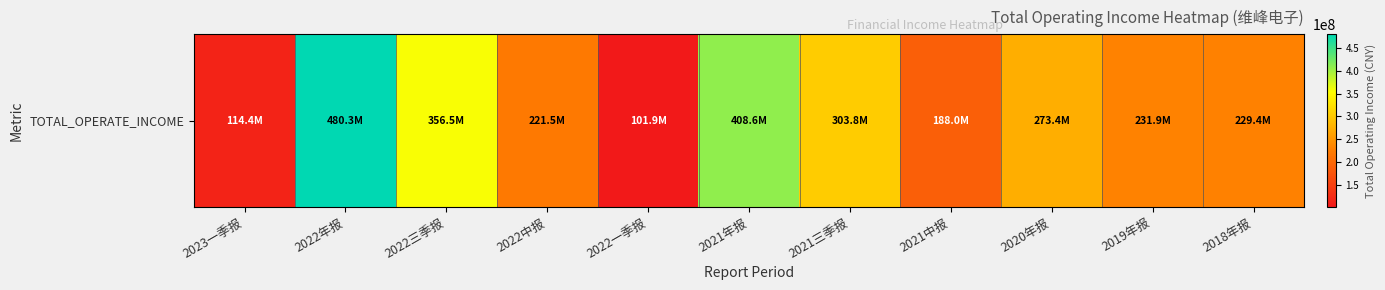

Reading left to right, extract all data points from this chart.

2023一季报=114374016.4	2022年报=480292185.1	2022三季报=356541140.7	2022中报=221474126.8	2022一季报=101934025.0	2021年报=408559812.2	2021三季报=303840700.0	2021中报=188001159.9	2020年报=273449792.2	2019年报=231939250.4	2018年报=229367998.1